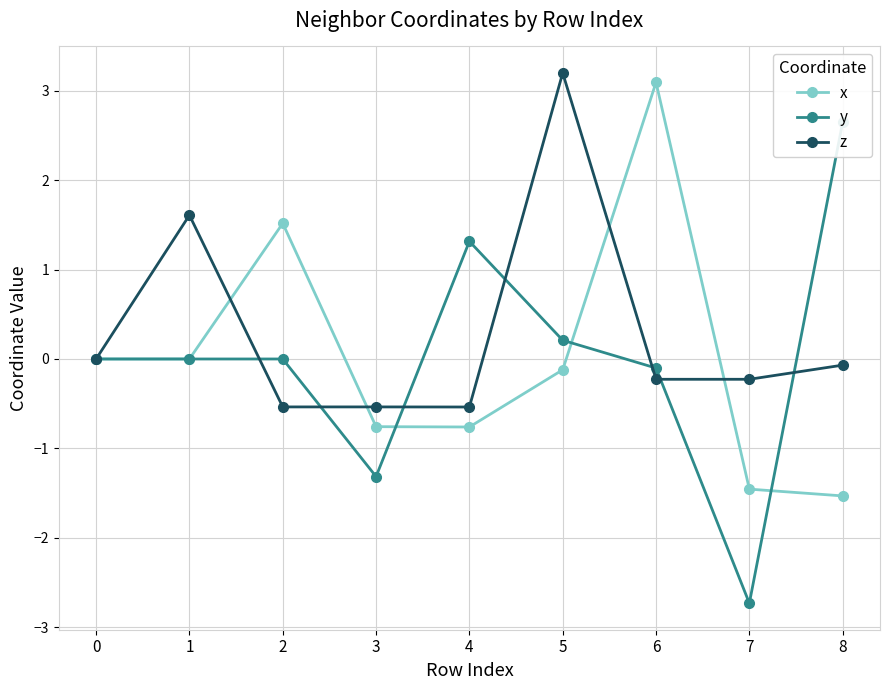

What is the difference between the maximum and minimum values in the x series?

4.6